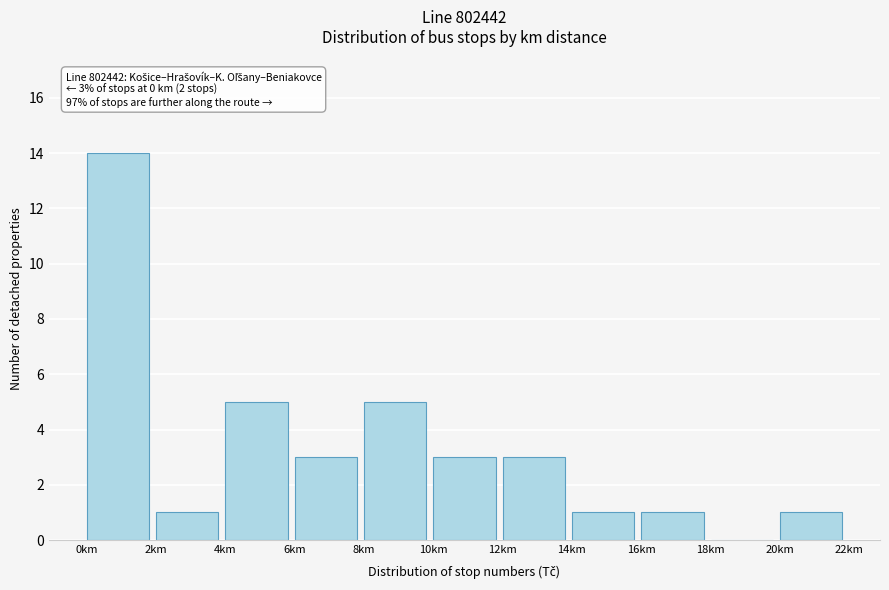

Which range on the x-axis has the tallest bar?

0 to 2